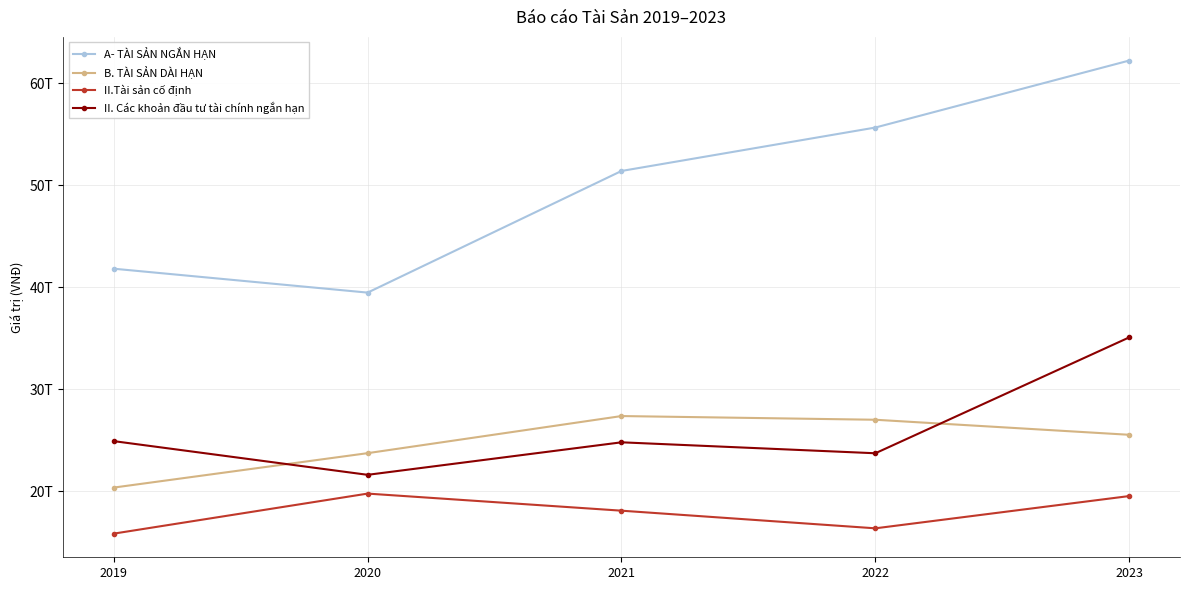

How many lines are shown in the chart?

4